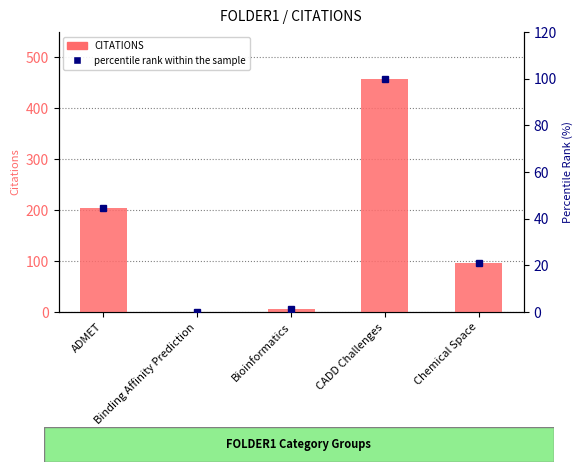

Rank the series by their maximum value, from highest to lowest.

CITATIONS, percentile rank within the sample